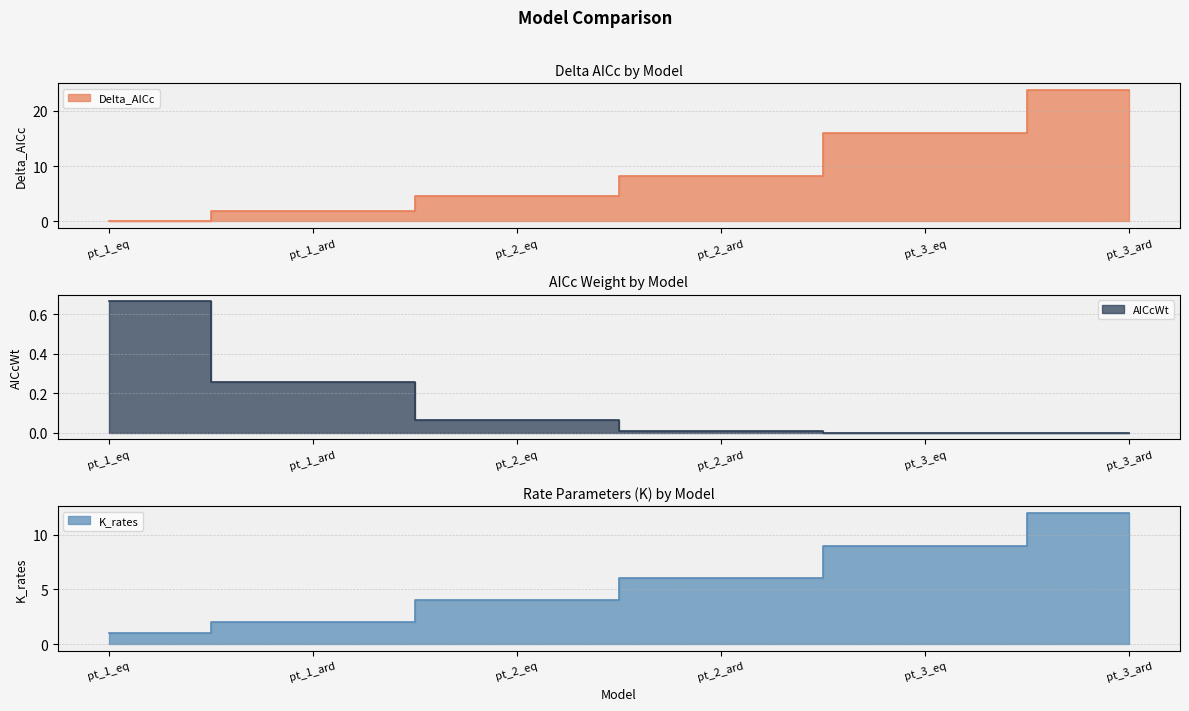

What is the sum of all K_rates values?

34.0